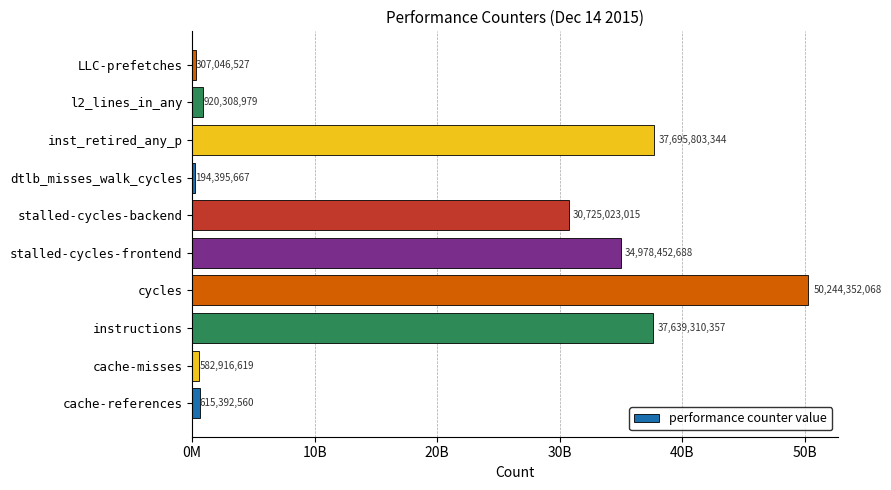

List the labels in order of value, largest first.

cycles, inst_retired_any_p, instructions, stalled-cycles-frontend, stalled-cycles-backend, l2_lines_in_any, cache-references, cache-misses, LLC-prefetches, dtlb_misses_walk_cycles